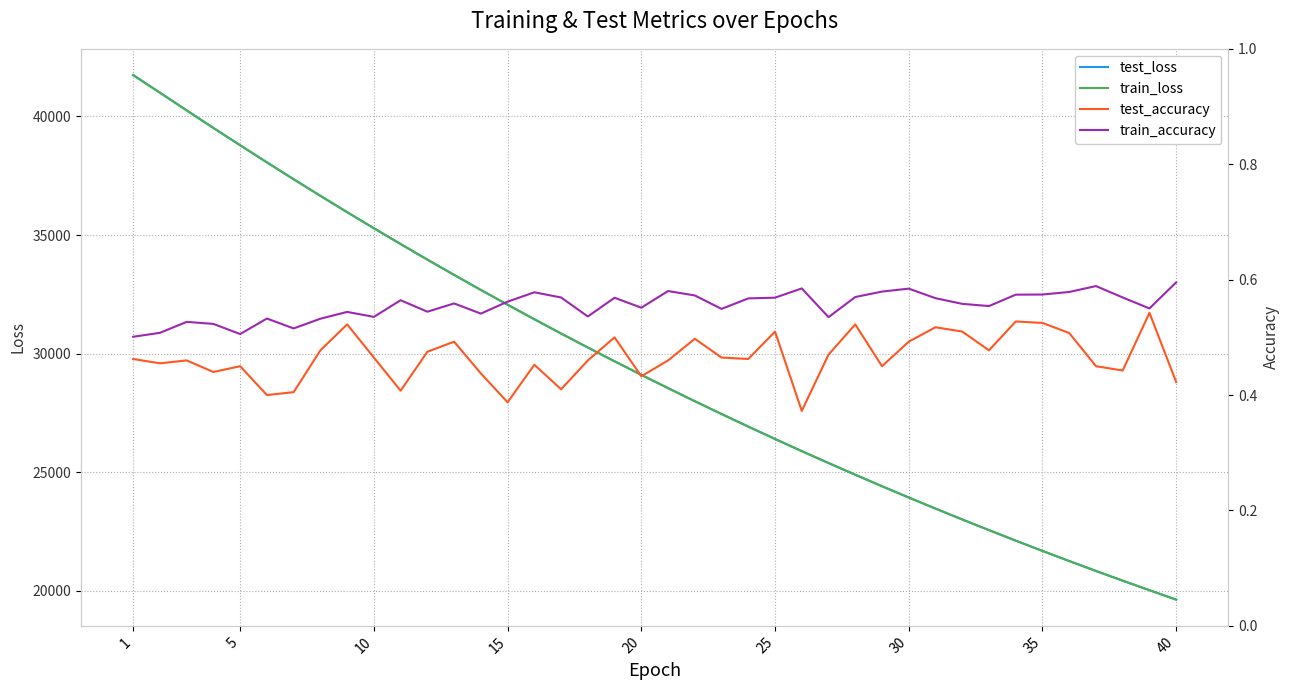

What is the maximum value for train_loss?

41744.9